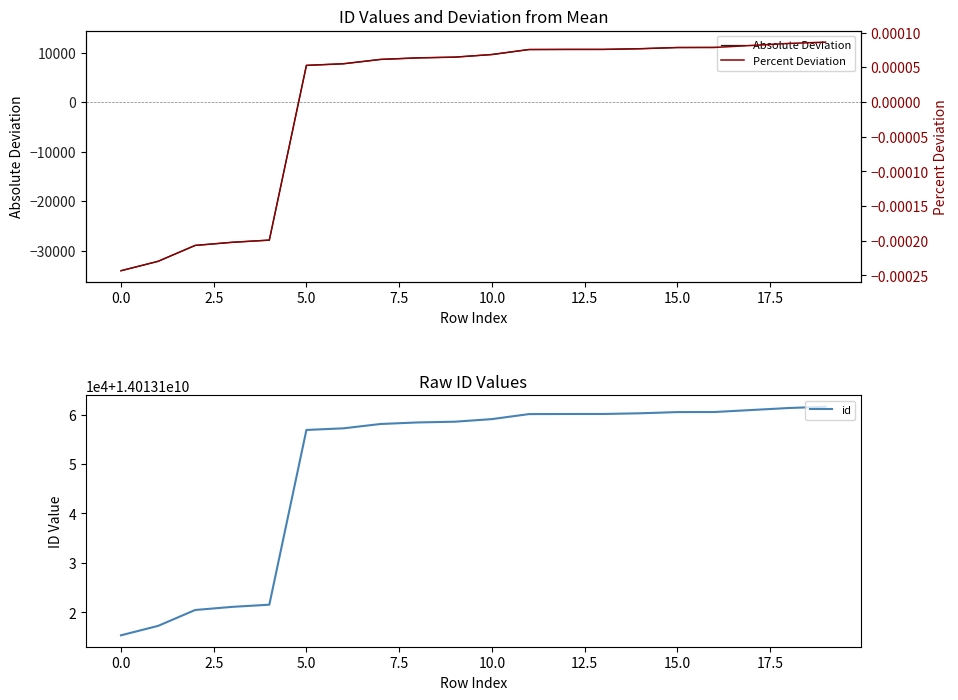

The value of Percent Deviation at 17 is 0.0. True or false?

False